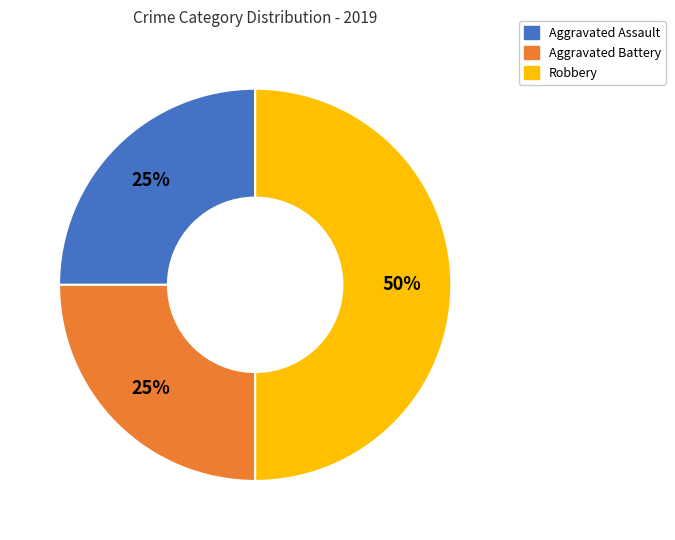

Combined, do Robbery and Aggravated Battery account for over 50%?

Yes